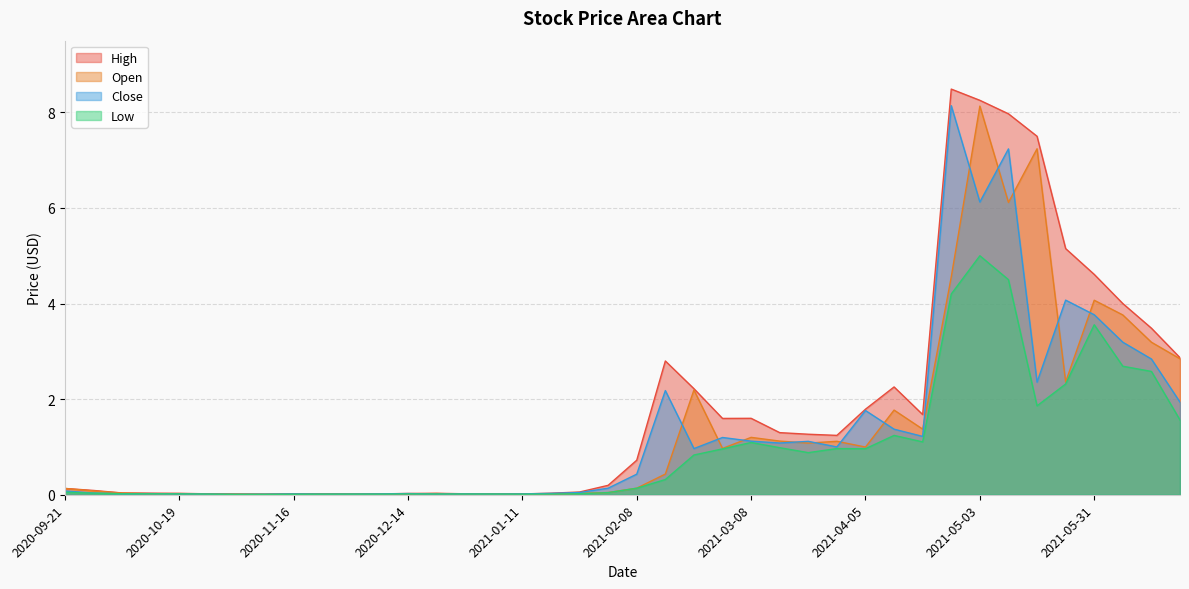

What is the label of the 32nd point from the left?

2021-04-26